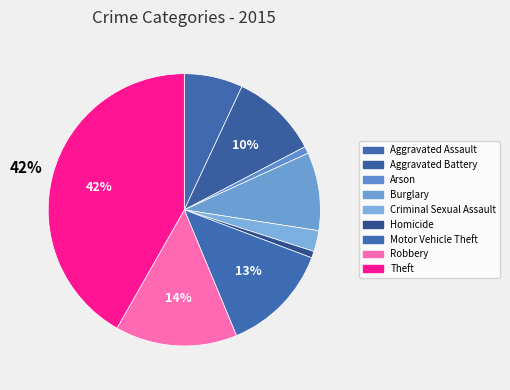

To the nearest percent, what is the difference between the largest and smallest slice percentages?

41%